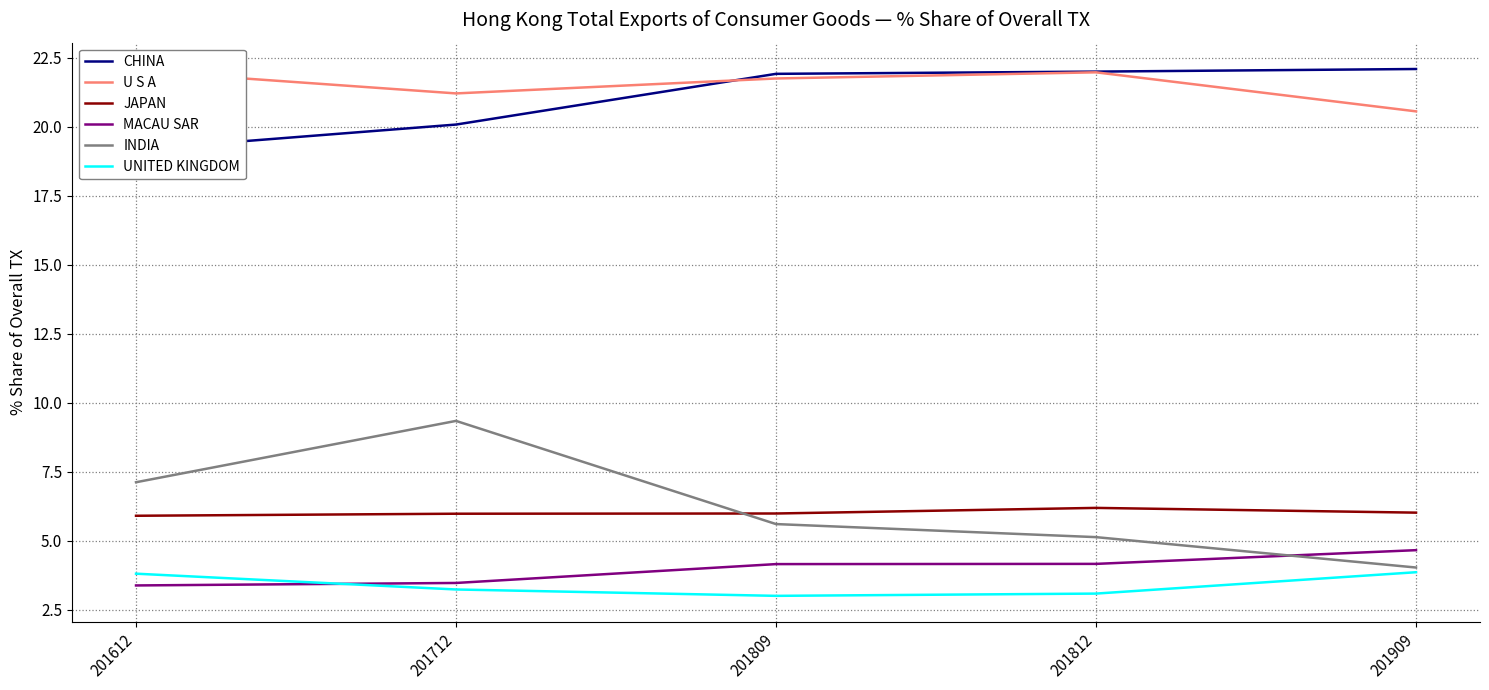

True or false: INDIA has a value of 11.5 at 201612.

False